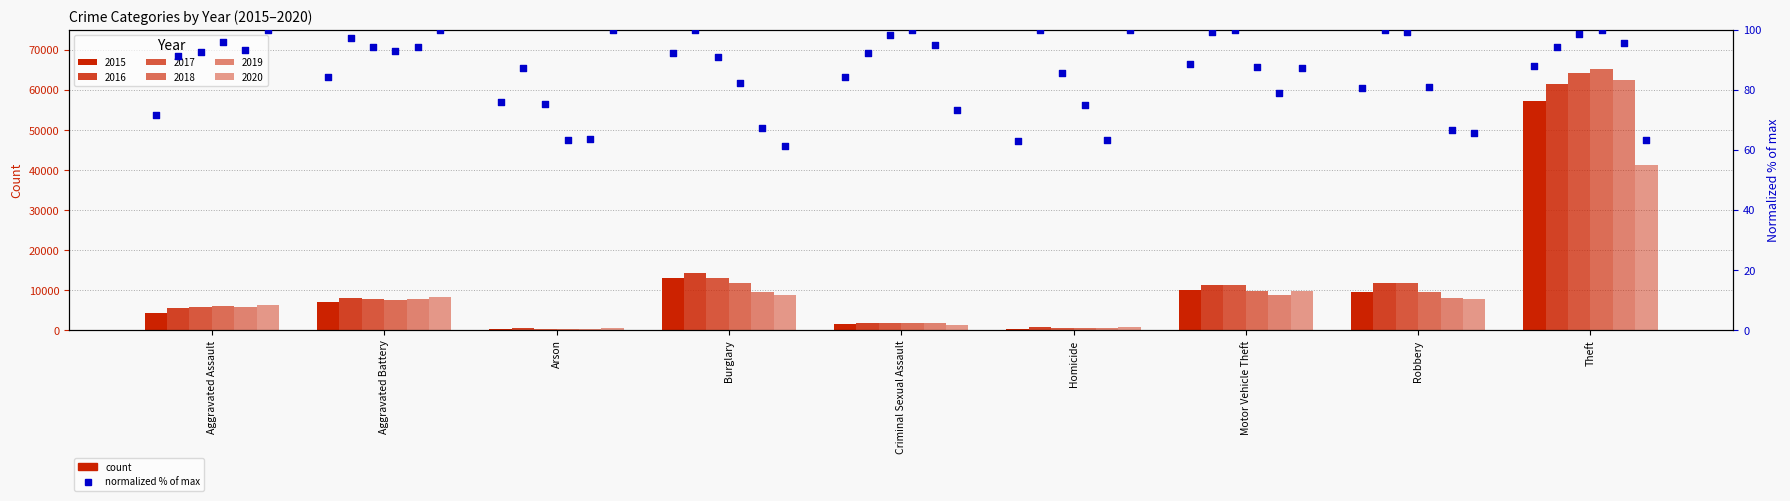

Which series reaches the maximum Y coordinate?

2018